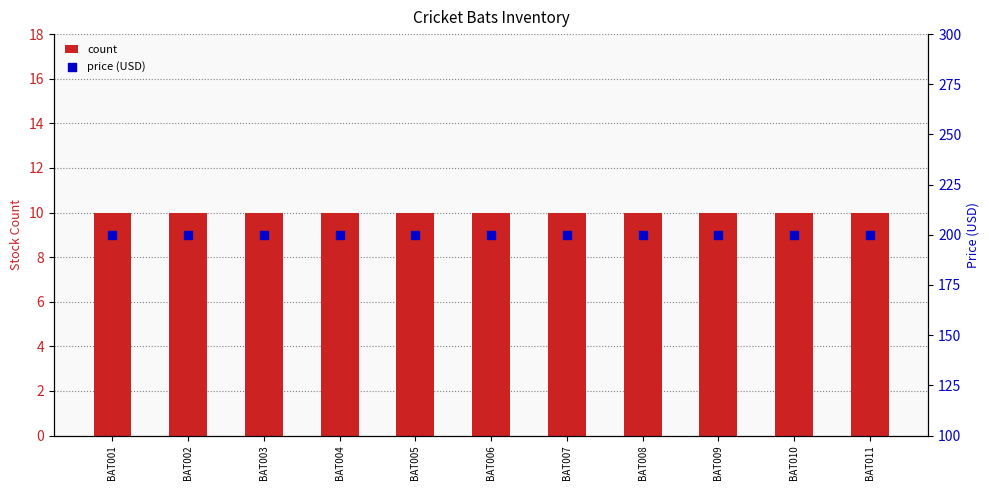

What are all the series names shown in the legend?

count, price (USD)